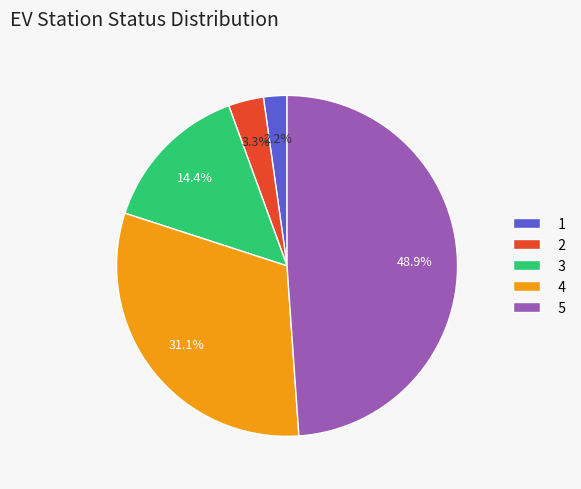

Rank the categories by value from lowest to highest.

1, 2, 3, 4, 5